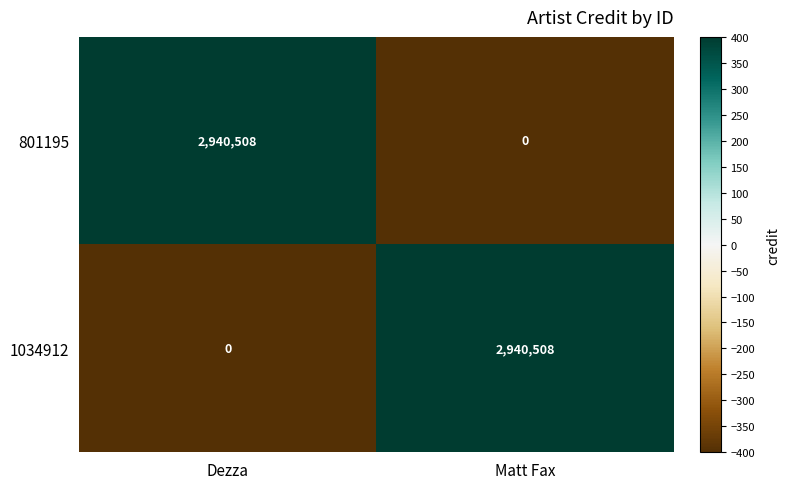

What is the sum of all 801195 values?

2940508